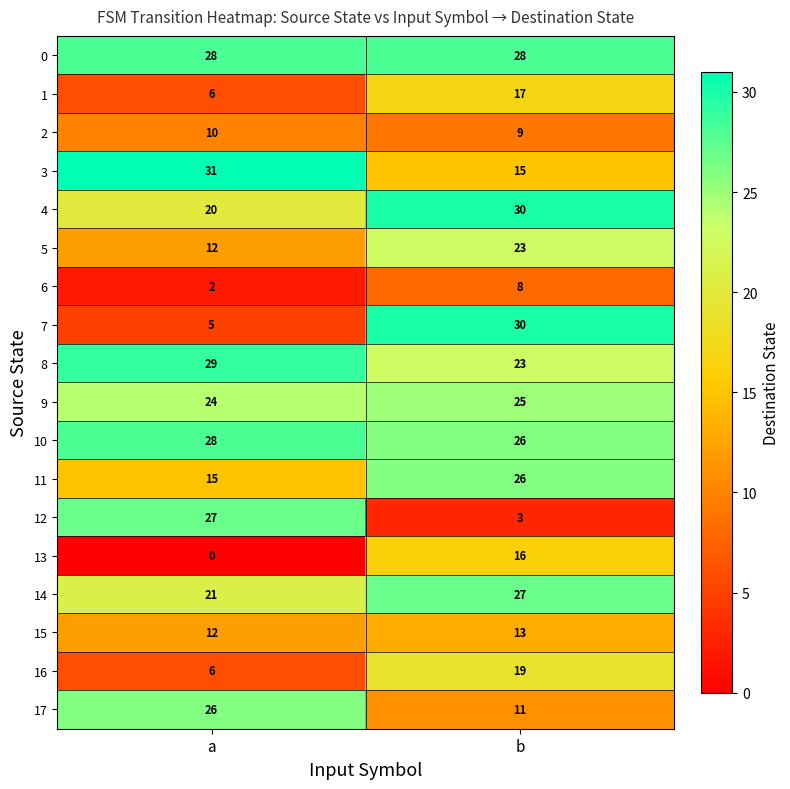

The value of 15 at b is 13. True or false?

True